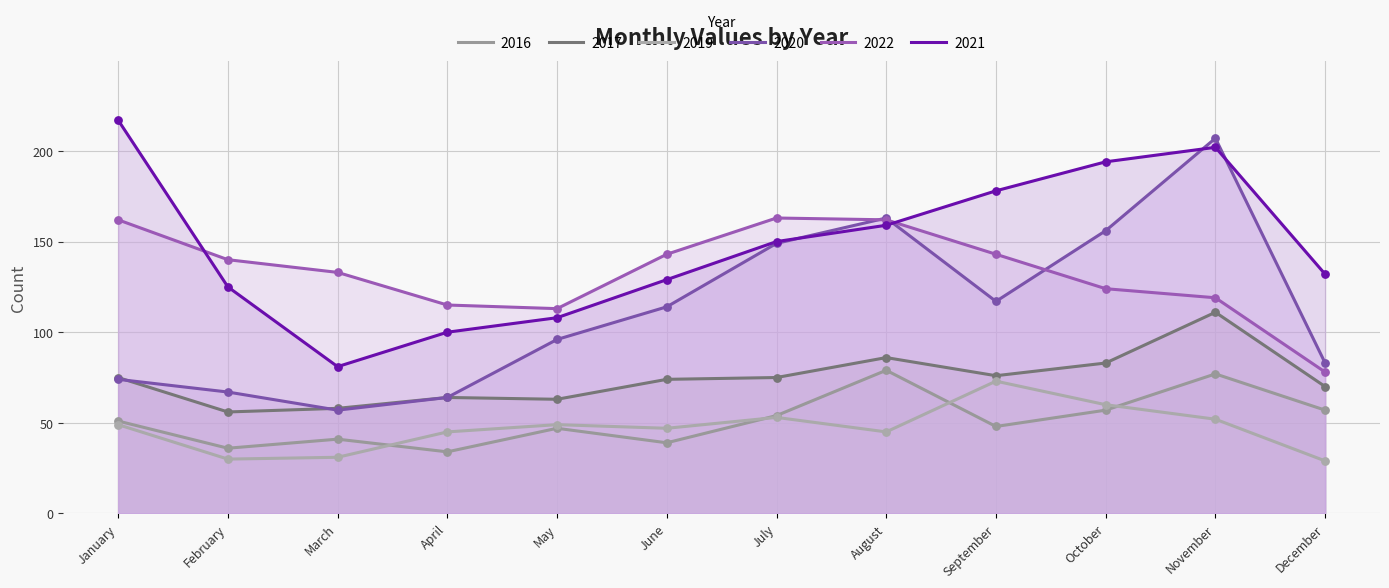

What is the total value across all series at April?

422